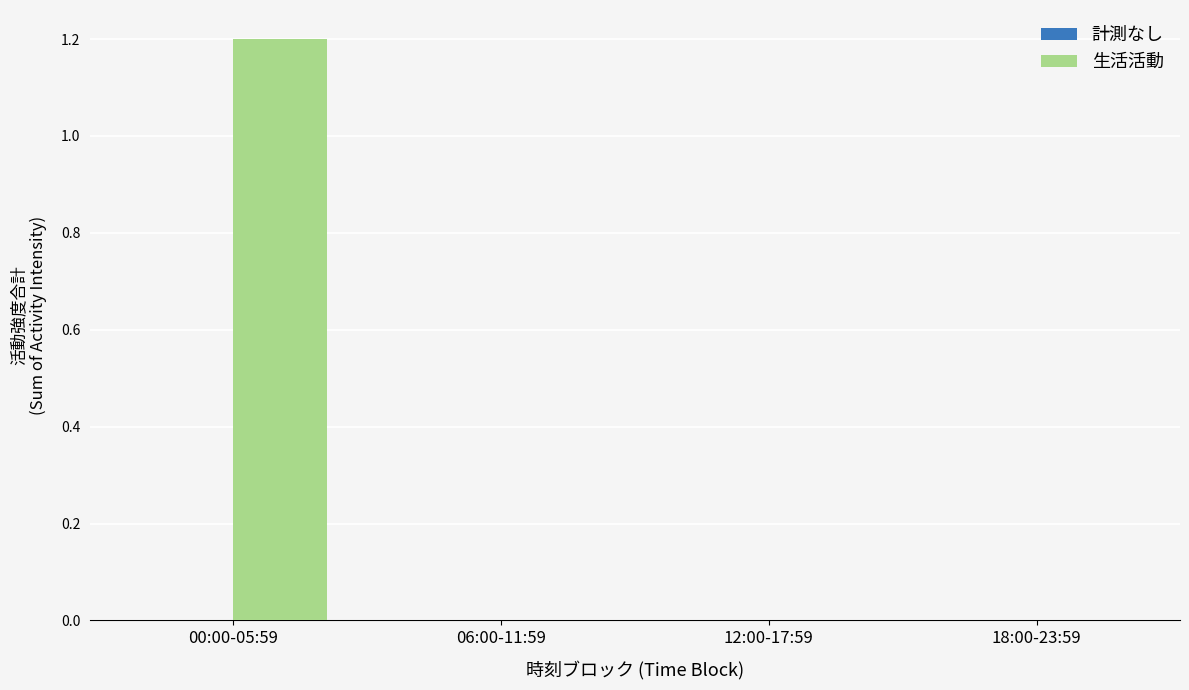

What is the greatest value displayed?

1.2